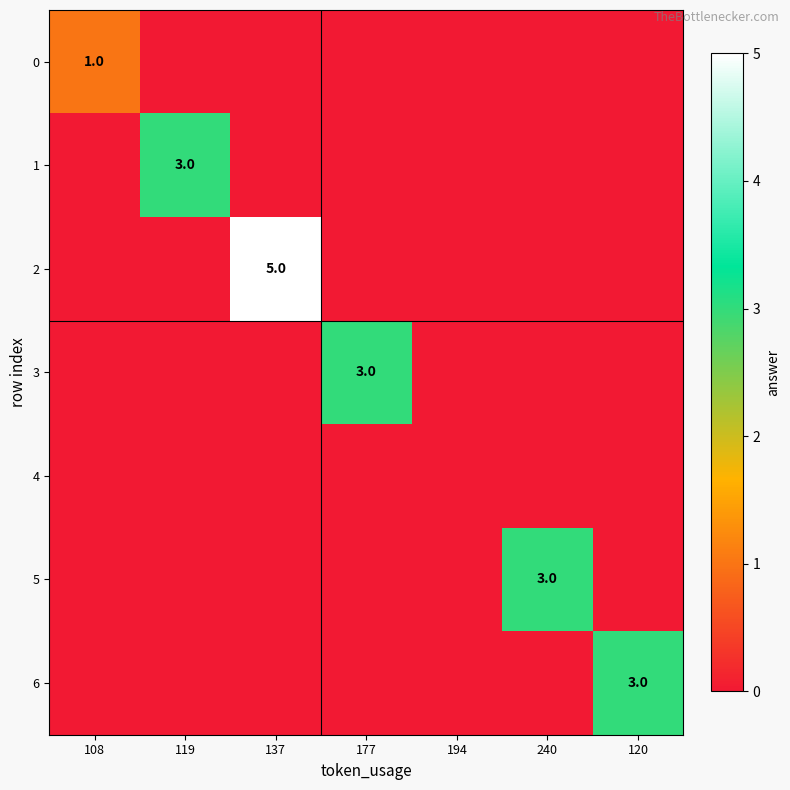

The 1 series shows 1 at 119. True or false?

False